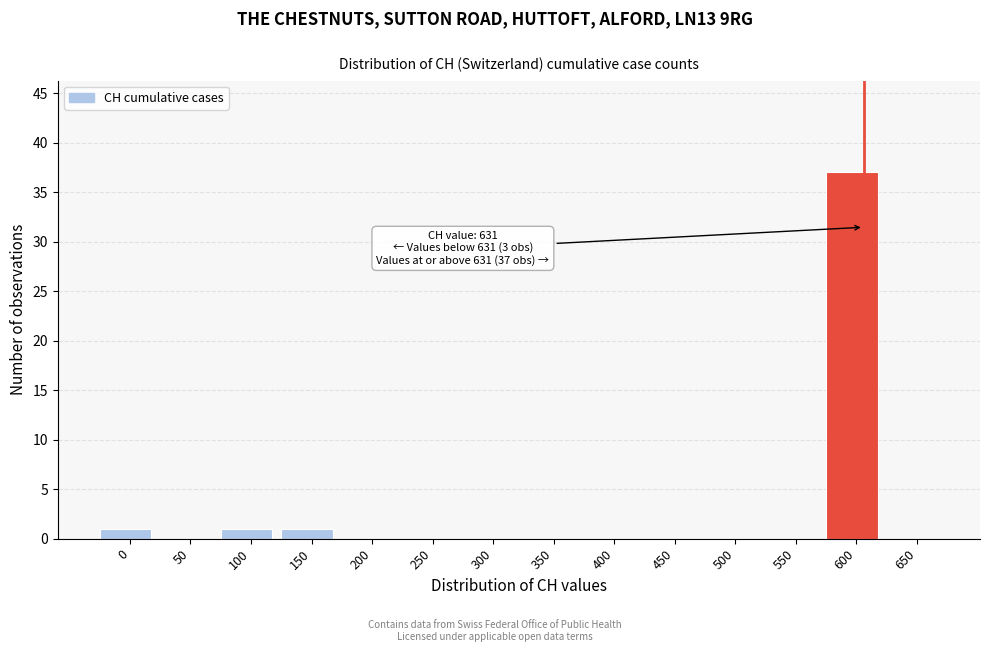

Reading left to right, list all the values displayed in this chart.

0=1	50=0	100=1	150=1	200=0	250=0	300=0	350=0	400=0	450=0	500=0	550=0	600=37	650=0